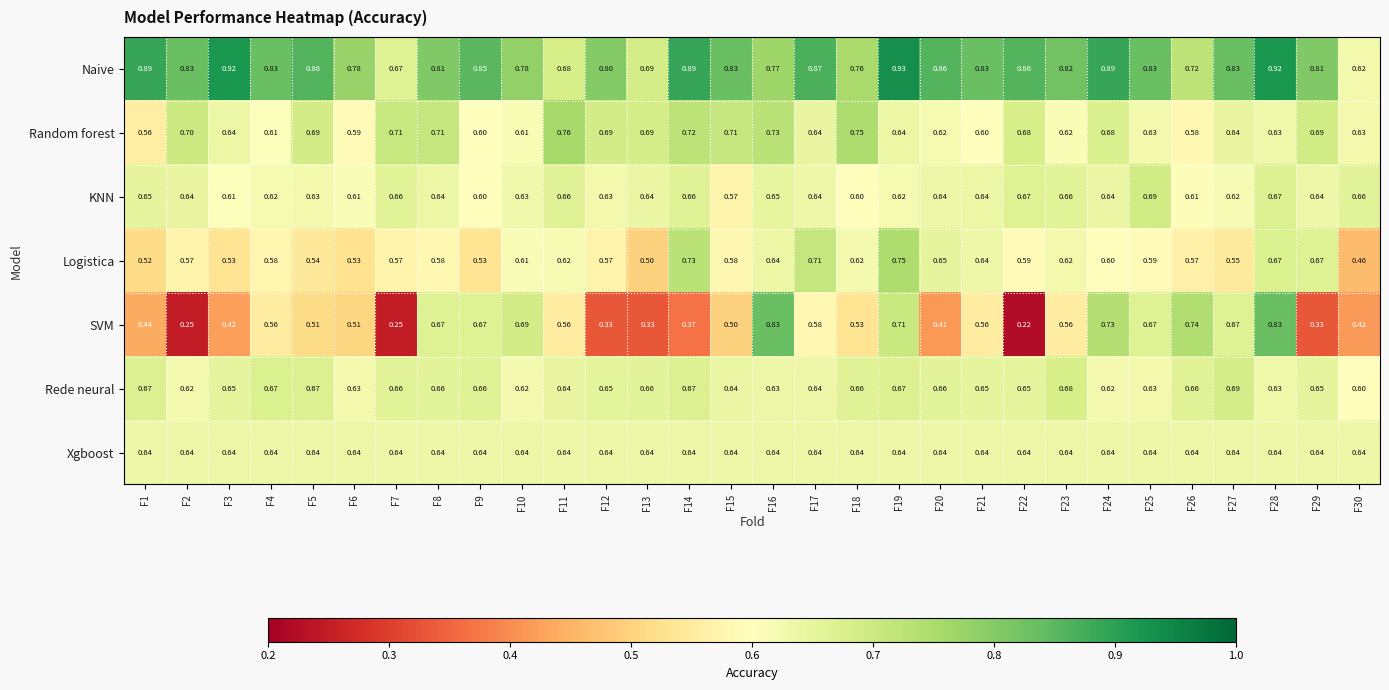

Between F4 and F16, which series saw the biggest shift?

SVM